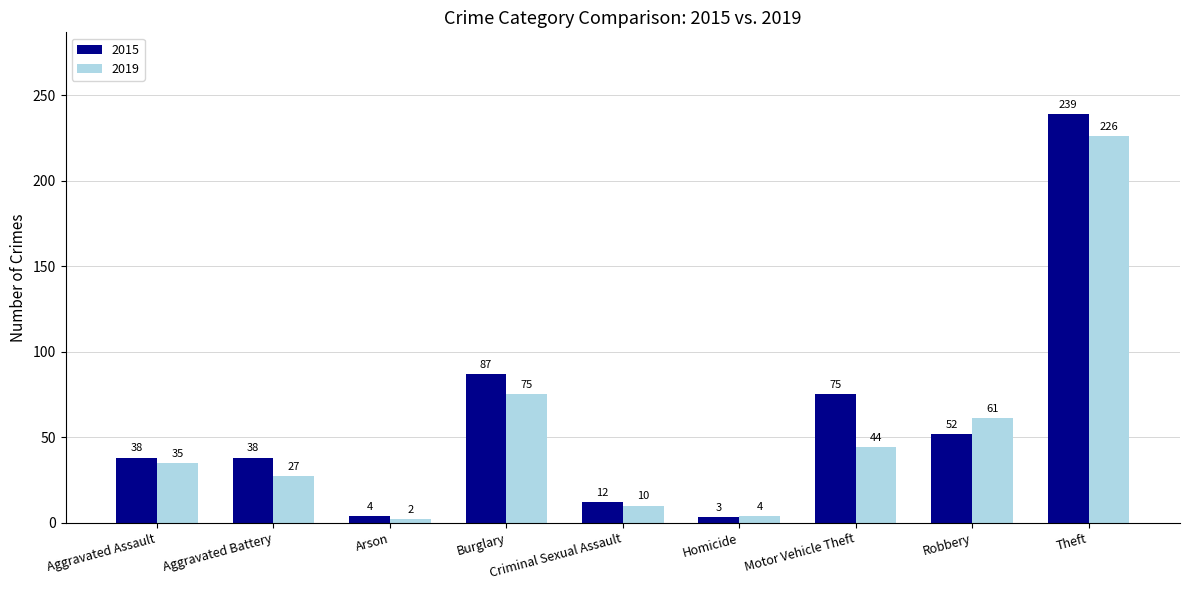

At which label does 2019 reach its peak?

Theft